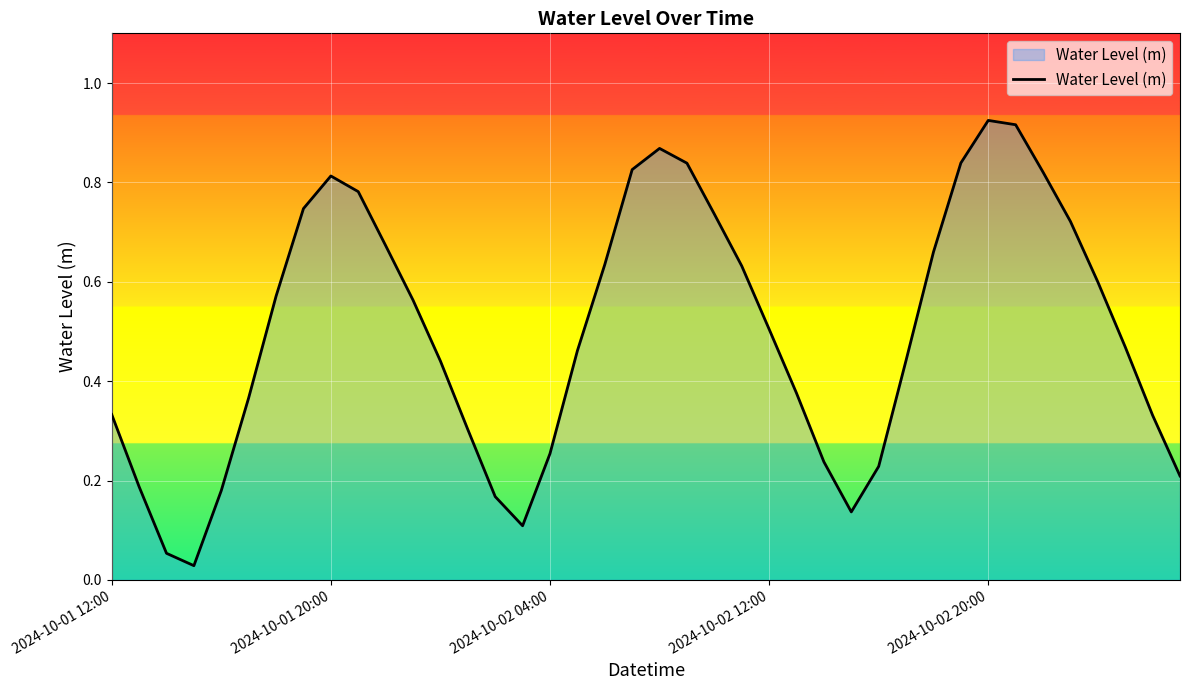

How many lines are shown in the chart?

1